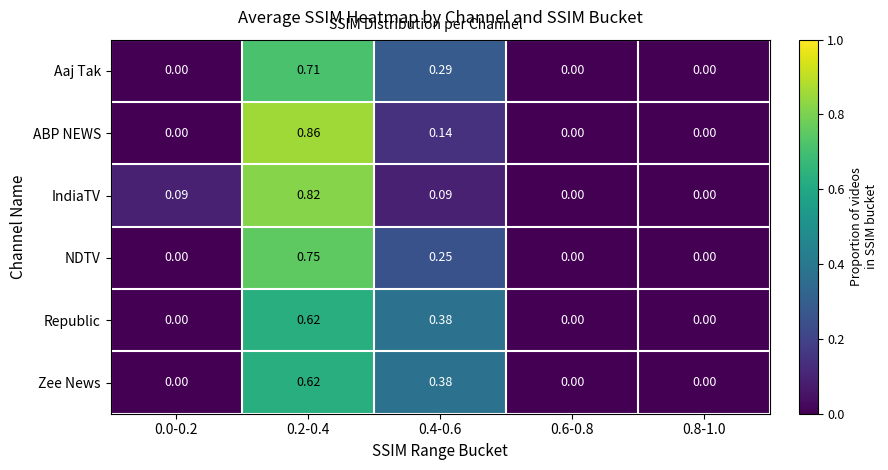

Which series has the widest spread of values?

ABP NEWS